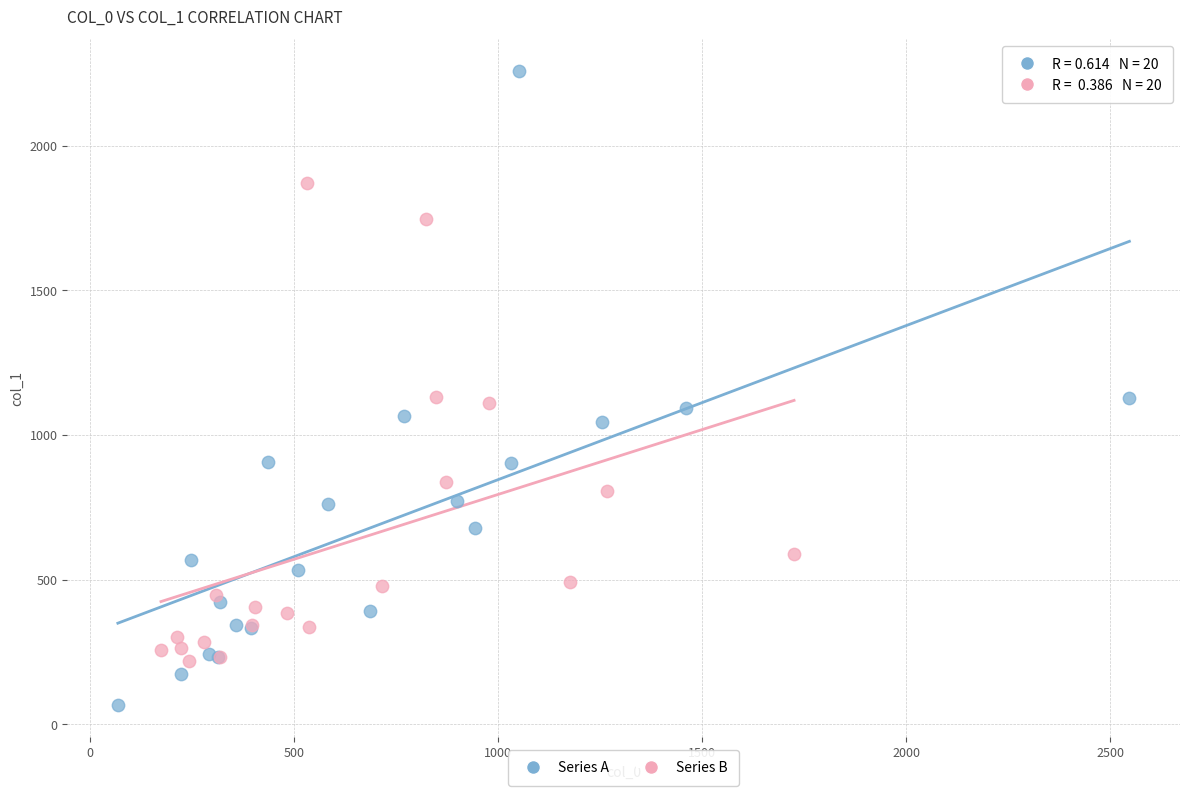

Which series contains the highest Y value?

Series A